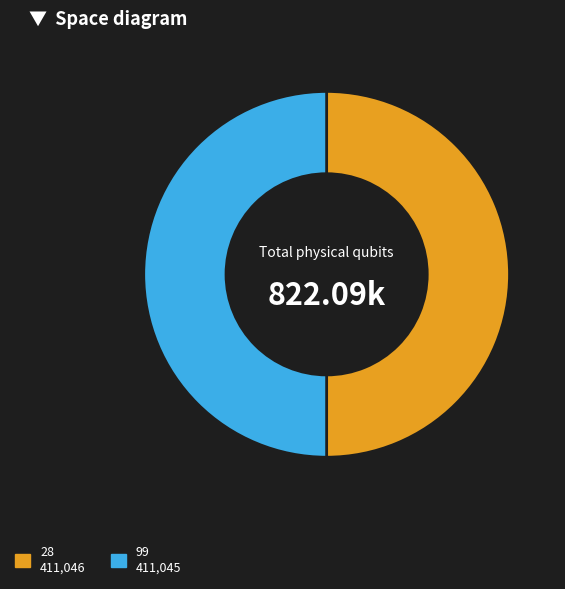

Is the sum of 99 411,045 and 28 411,046 greater than half?

Yes